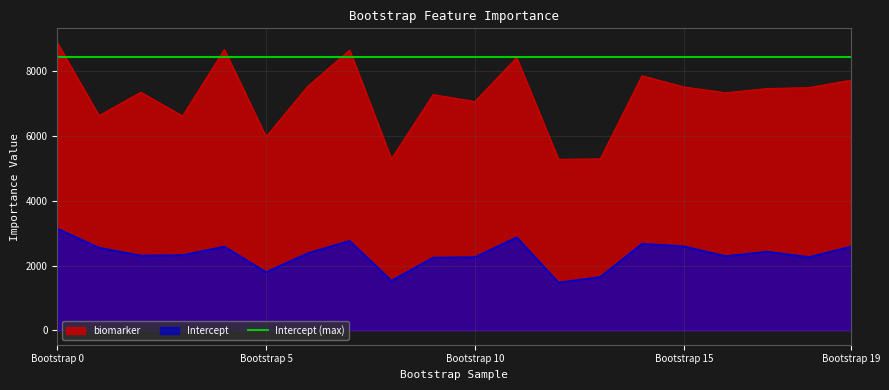

Does the chart have visible grid lines?

Yes